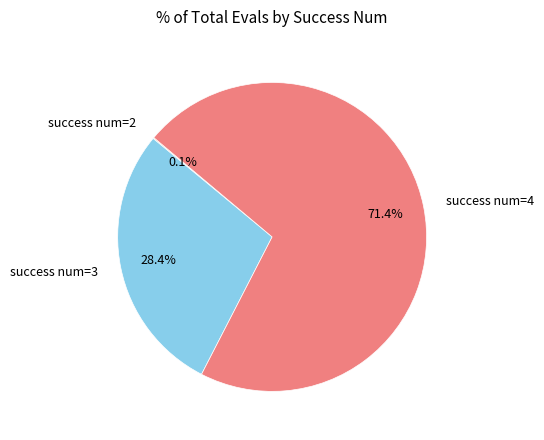

Is success num=4 the majority of the pie?

Yes